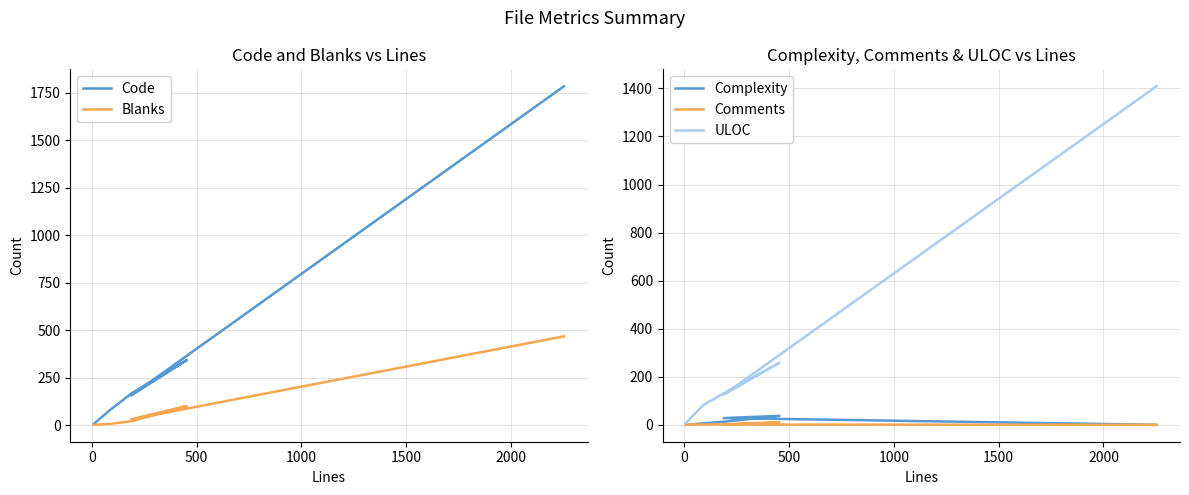

Rank the series at 1000 from highest to lowest value.

Code, ULOC, Blanks, Complexity, Comments